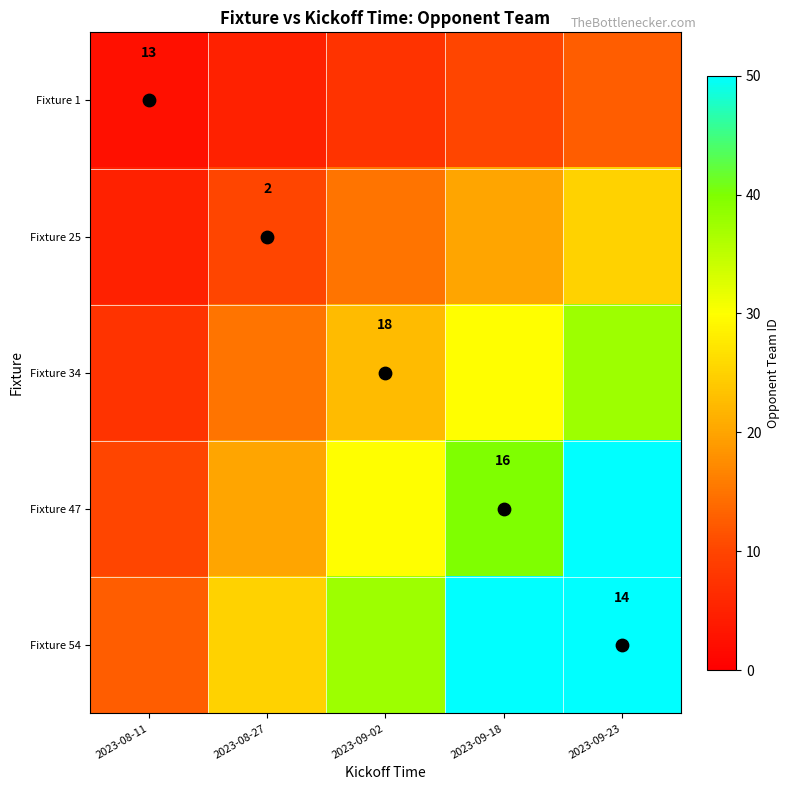

What is the sum of all Fixture 1 values?

37.5